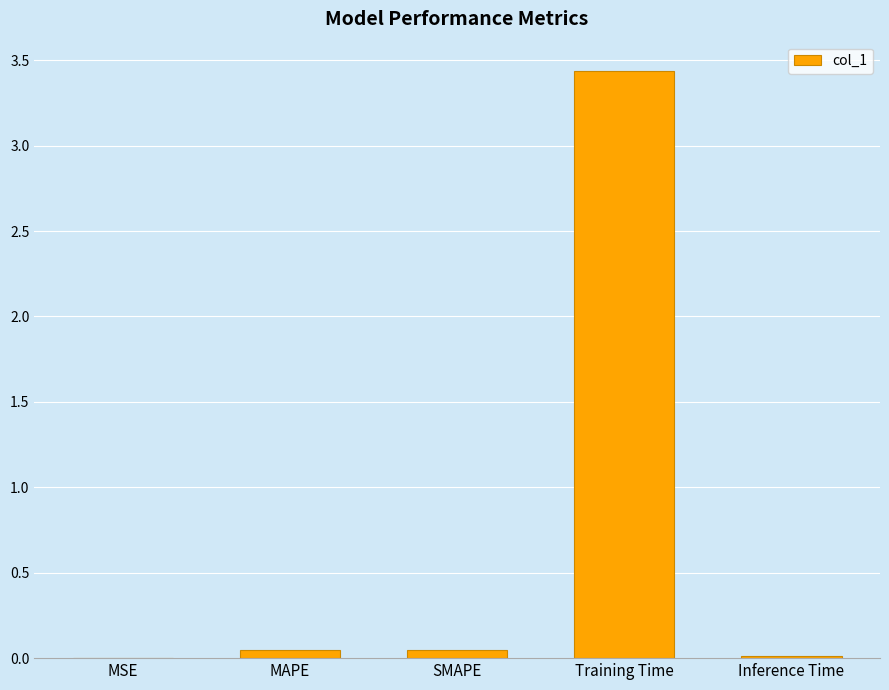

Which label corresponds to the largest value in the chart?

Training Time